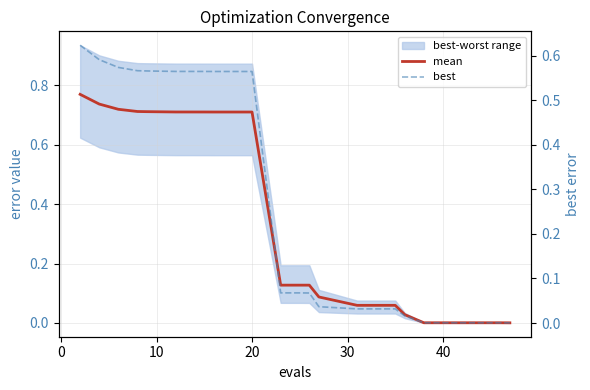

The best series shows 1.0 at 0. True or false?

False